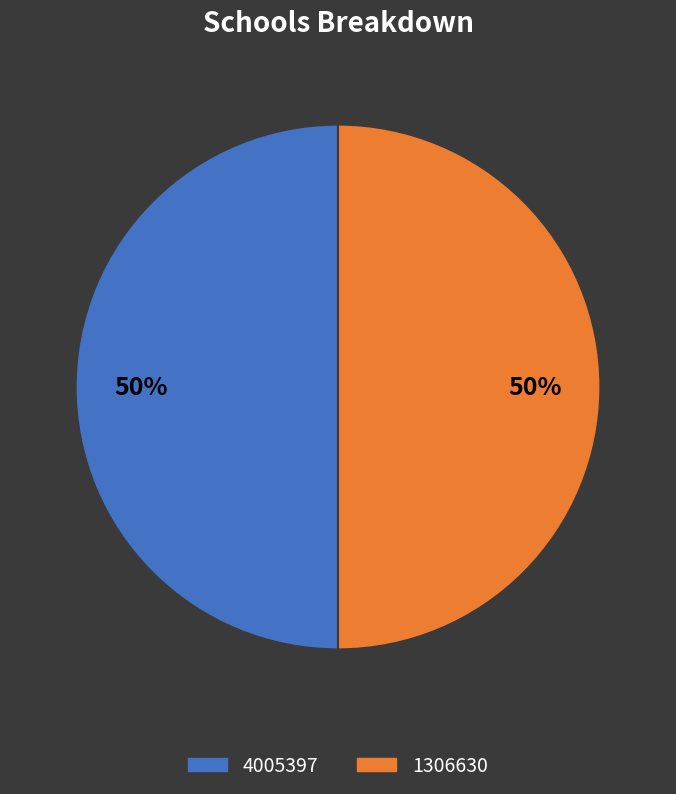

Approximately how many times larger is the value at 4005397 compared to 1306630?

1.0